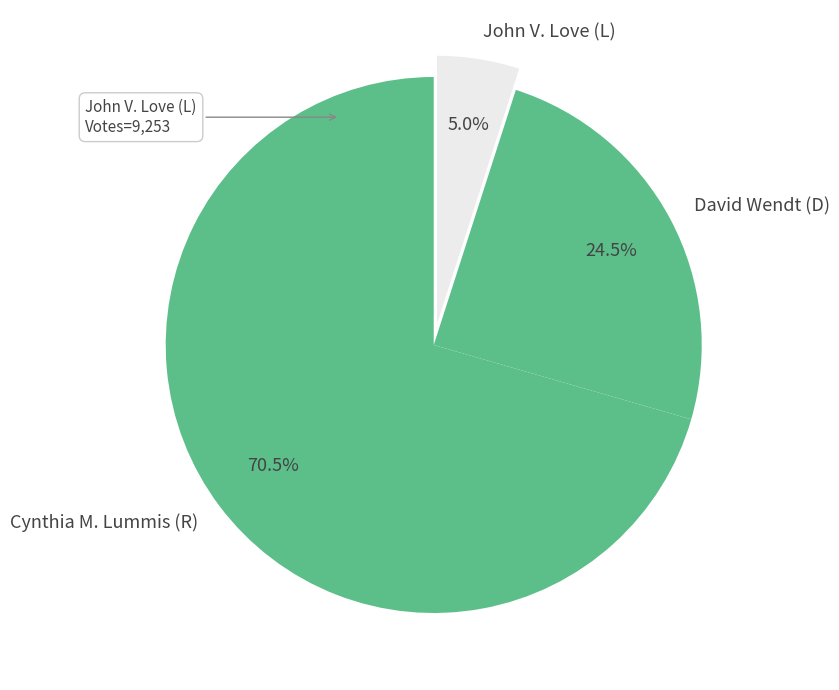

Do John V. Love (L) and Cynthia M. Lummis (R) together represent more than half of the pie?

Yes